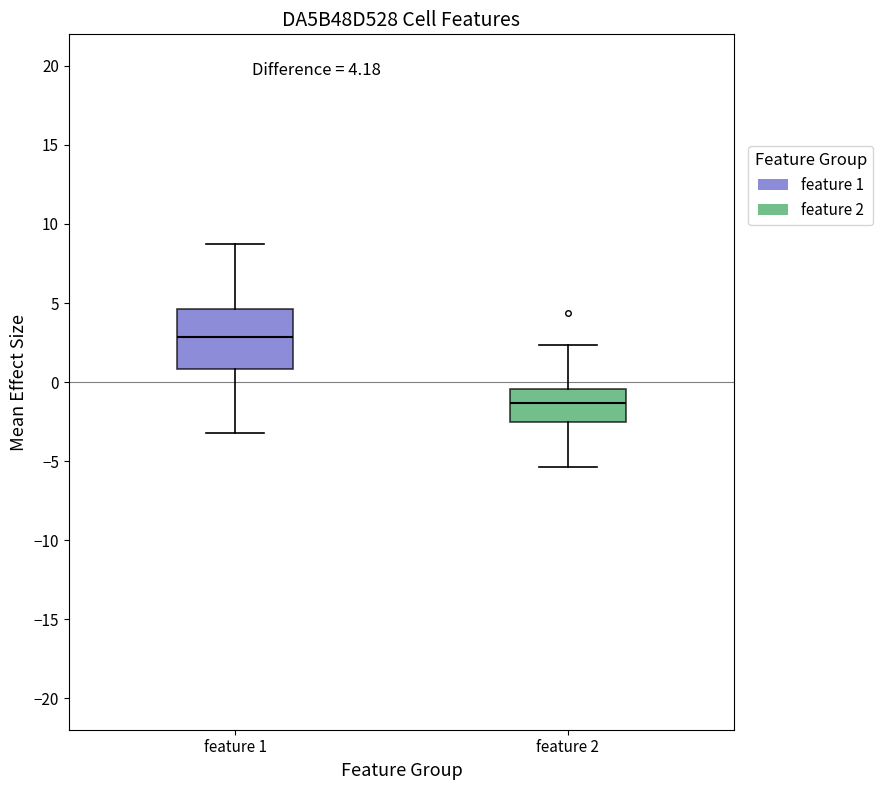

Which box has the lowest median line?

feature 2